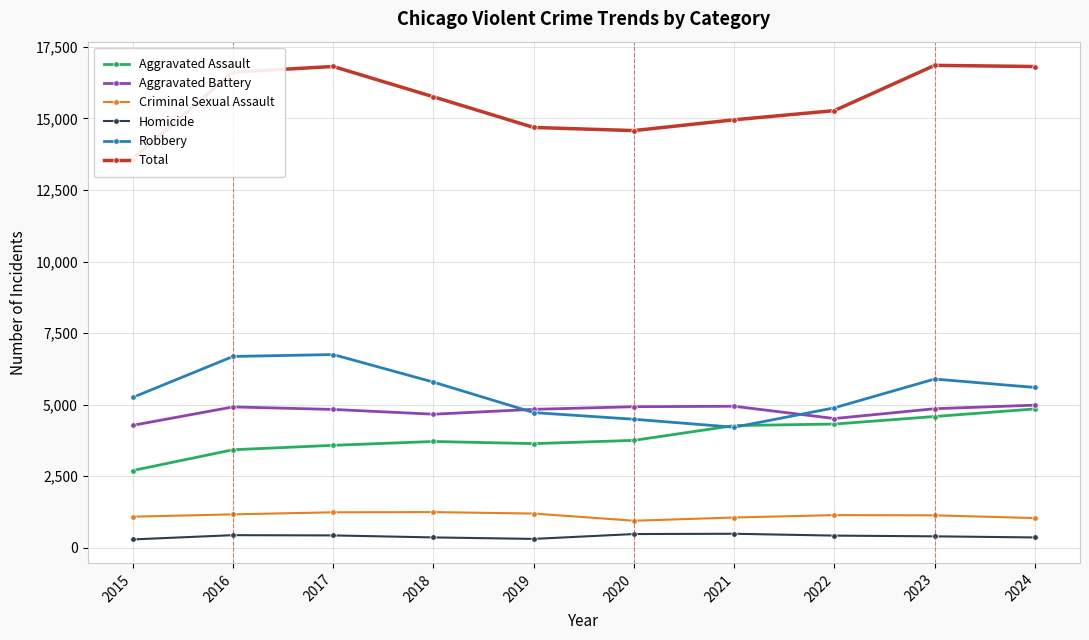

Rank the categories by Aggravated Assault value from lowest to highest.

2015, 2016, 2017, 2019, 2018, 2020, 2021, 2022, 2023, 2024